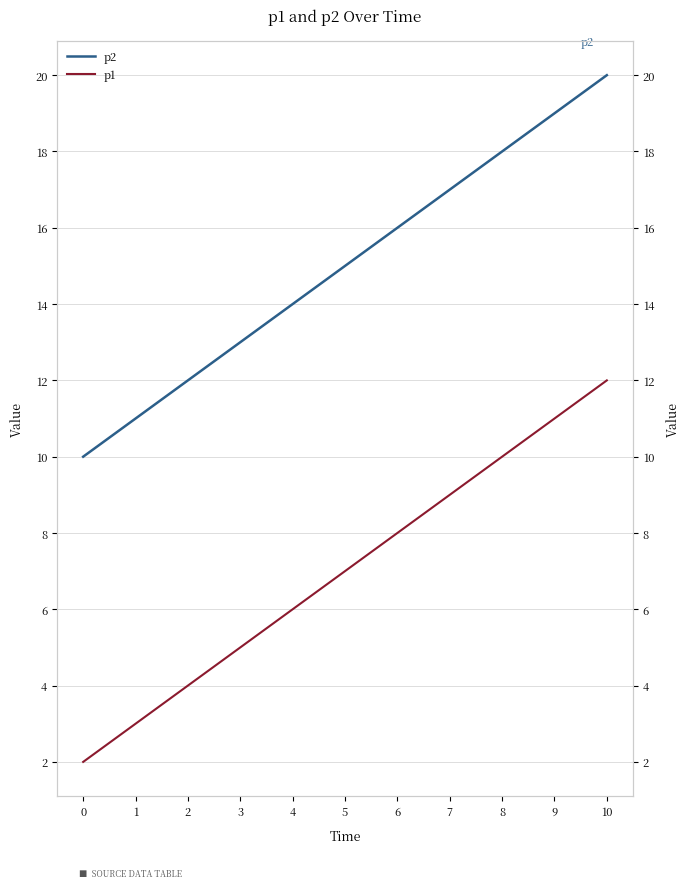

True or false: p2 has more than 0 points higher than both neighbors.

False